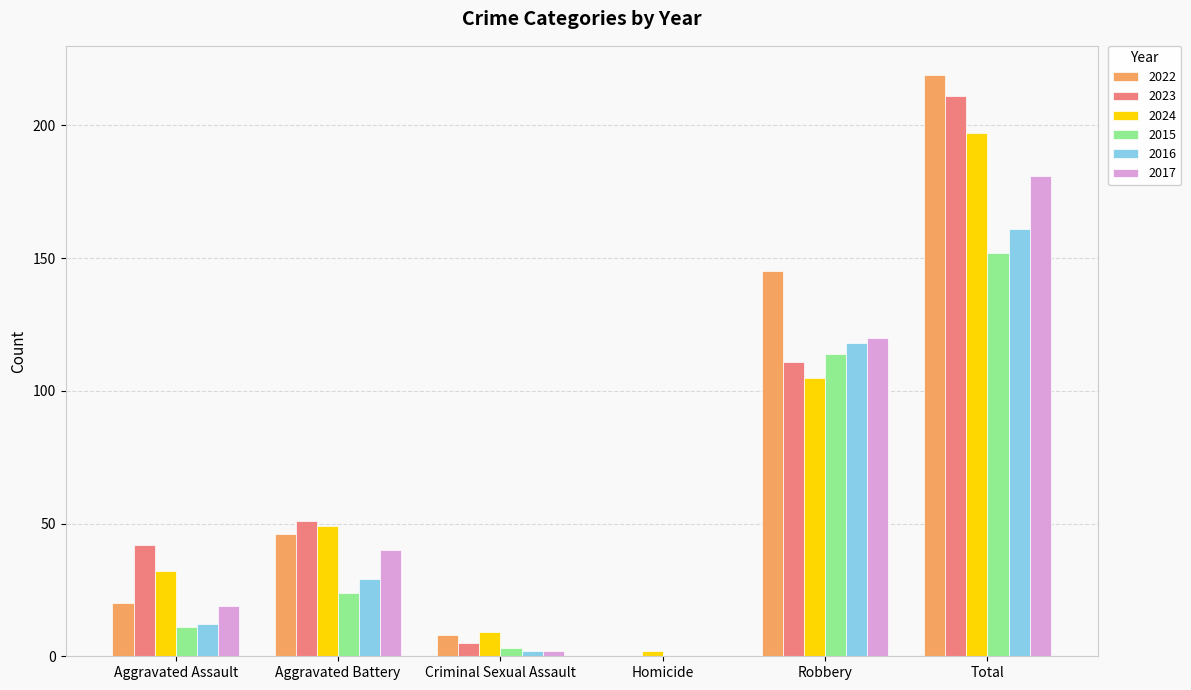

How many groups of bars are there?

6